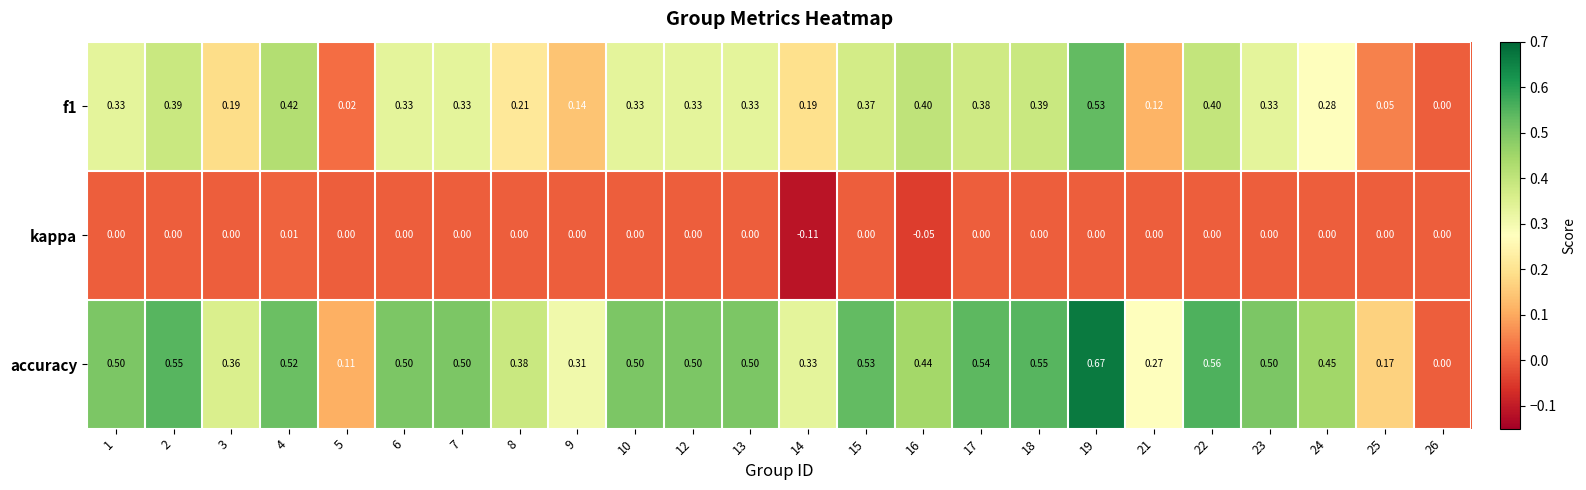

How many values in accuracy are above zero?

23